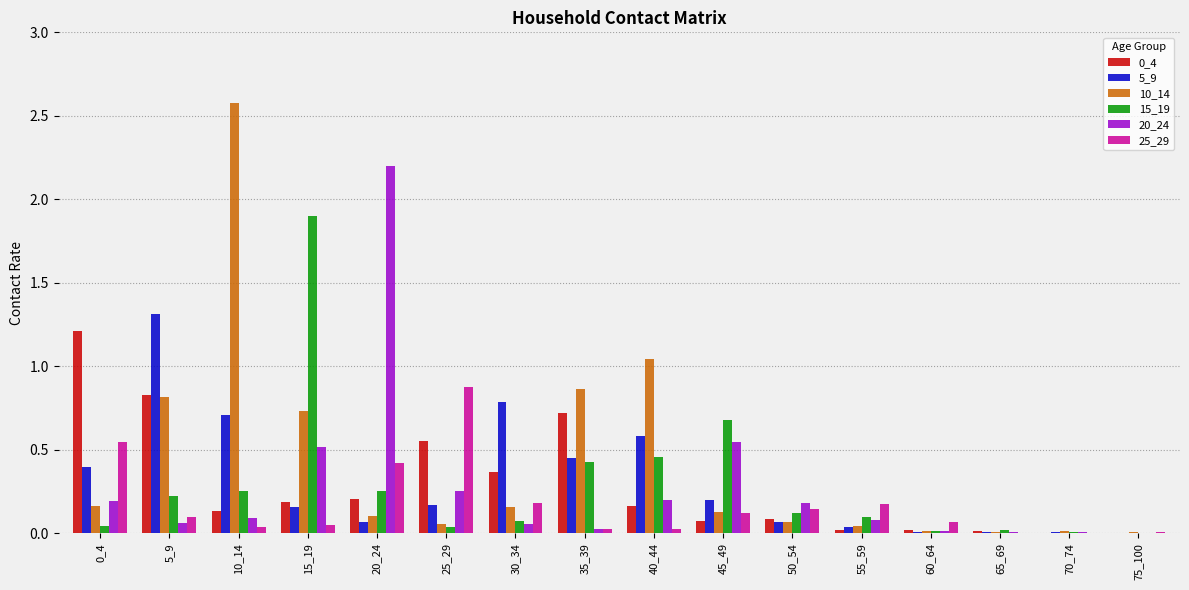

Is the value of 20_24 at 70_74 greater than the value of 0_4 at 50_54?

No